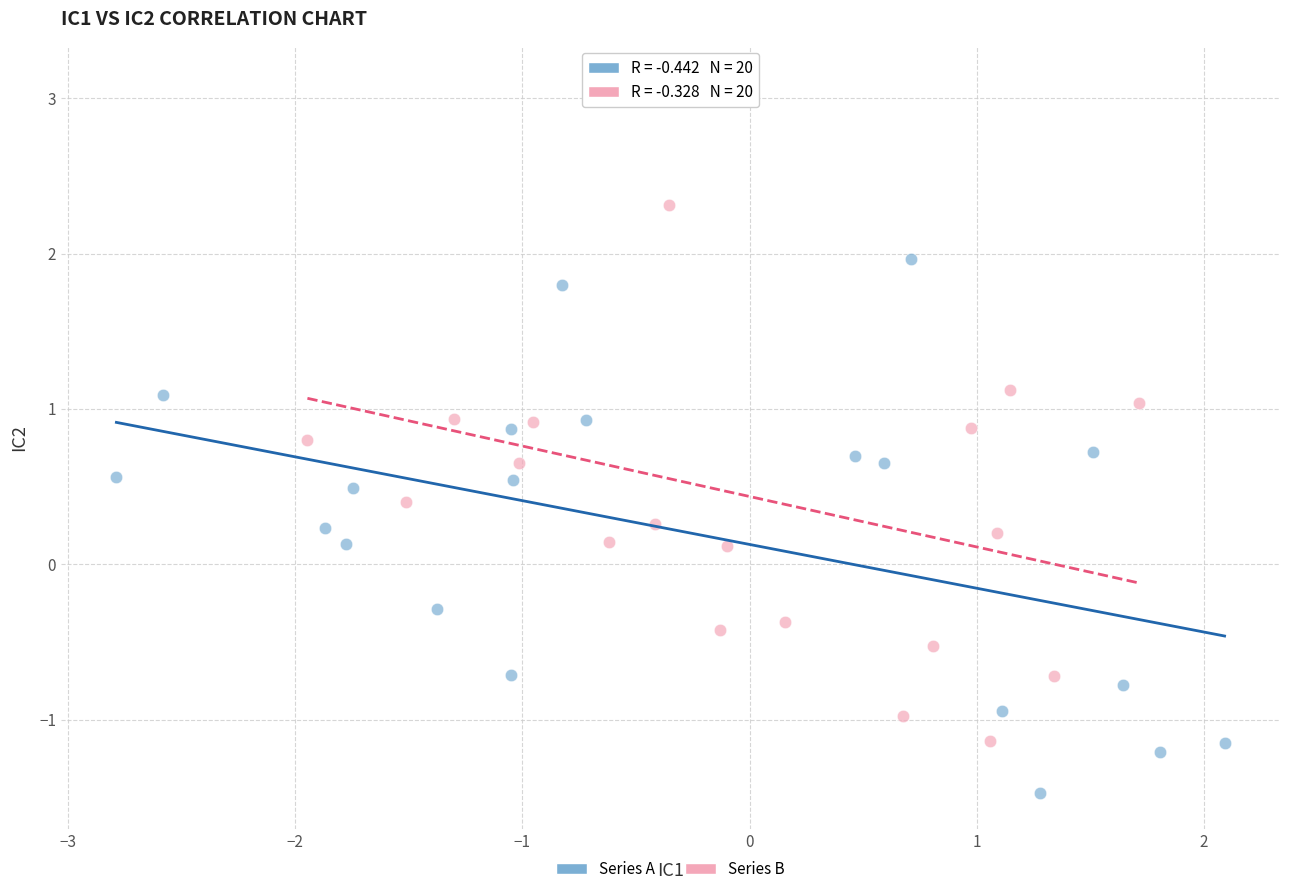

What are all the series names shown in the legend?

Series A, Series B